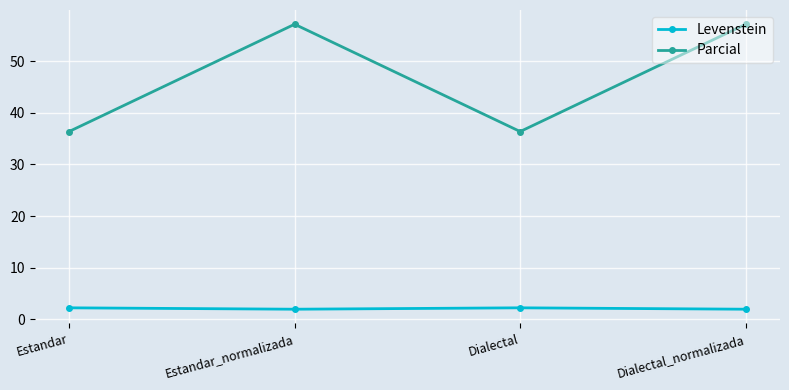

The value of Levenstein at Estandar_normalizada is 2.0. True or false?

True